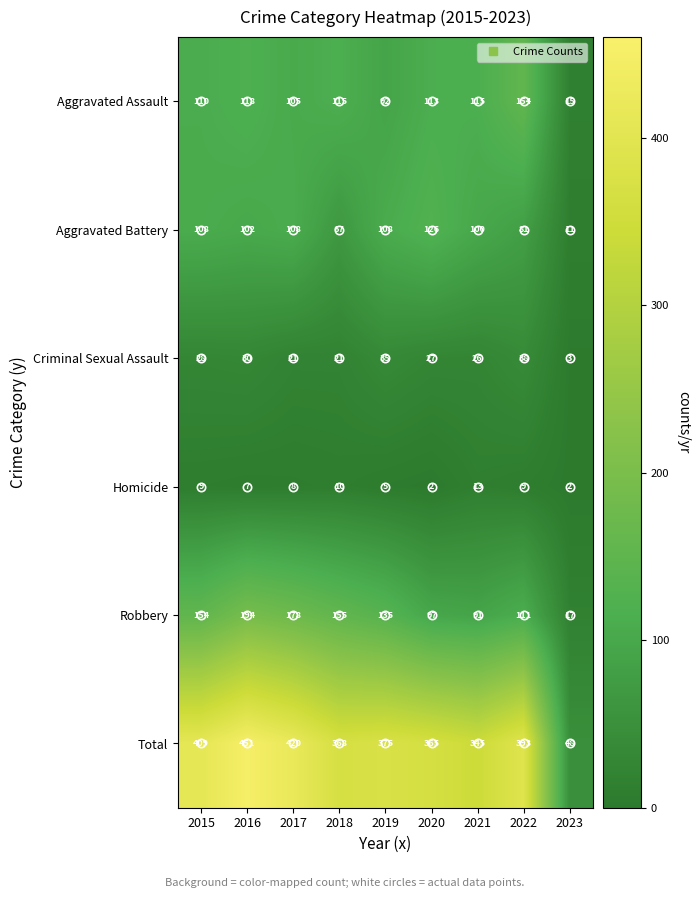

What is the average value of the Criminal Sexual Assault series?

25